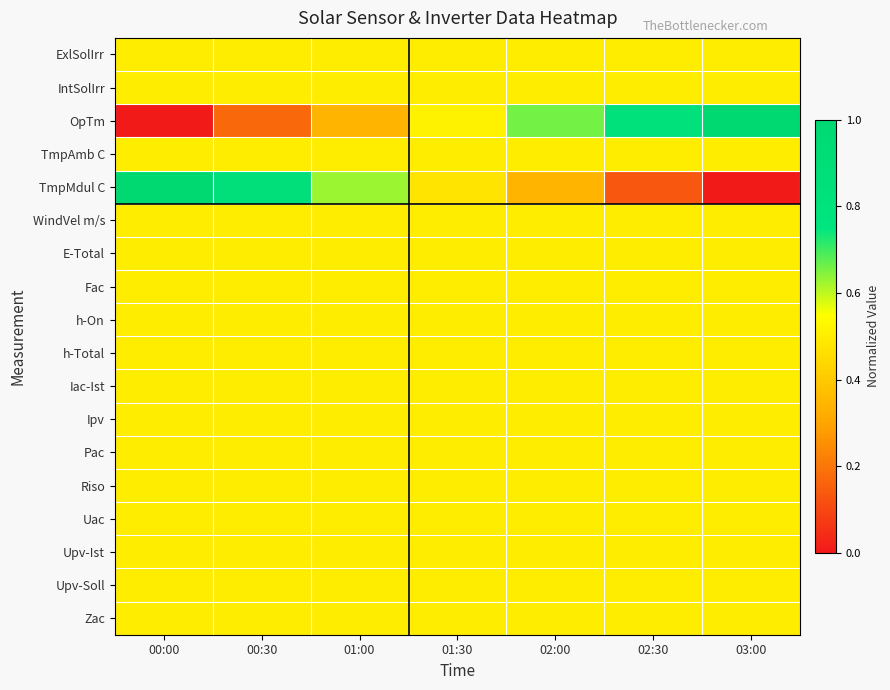

Reading right to left, what are all the values shown in this chart?

ExlSolIrr: 03:00=0.5	02:30=0.5	02:00=0.5	01:30=0.5	01:00=0.5	00:30=0.5	00:00=0.5
IntSolIrr: 03:00=0.5	02:30=0.5	02:00=0.5	01:30=0.5	01:00=0.5	00:30=0.5	00:00=0.5
OpTm: 03:00=1.0	02:30=0.8	02:00=0.7	01:30=0.5	01:00=0.3	00:30=0.2	00:00=0.0
TmpAmb C: 03:00=0.5	02:30=0.5	02:00=0.5	01:30=0.5	01:00=0.5	00:30=0.5	00:00=0.5
TmpMdul C: 03:00=0.0	02:30=0.1	02:00=0.3	01:30=0.5	01:00=0.6	00:30=0.9	00:00=1.0
WindVel m/s: 03:00=0.5	02:30=0.5	02:00=0.5	01:30=0.5	01:00=0.5	00:30=0.5	00:00=0.5
E-Total: 03:00=0.5	02:30=0.5	02:00=0.5	01:30=0.5	01:00=0.5	00:30=0.5	00:00=0.5
Fac: 03:00=0.5	02:30=0.5	02:00=0.5	01:30=0.5	01:00=0.5	00:30=0.5	00:00=0.5
h-On: 03:00=0.5	02:30=0.5	02:00=0.5	01:30=0.5	01:00=0.5	00:30=0.5	00:00=0.5
h-Total: 03:00=0.5	02:30=0.5	02:00=0.5	01:30=0.5	01:00=0.5	00:30=0.5	00:00=0.5
Iac-Ist: 03:00=0.5	02:30=0.5	02:00=0.5	01:30=0.5	01:00=0.5	00:30=0.5	00:00=0.5
Ipv: 03:00=0.5	02:30=0.5	02:00=0.5	01:30=0.5	01:00=0.5	00:30=0.5	00:00=0.5
Pac: 03:00=0.5	02:30=0.5	02:00=0.5	01:30=0.5	01:00=0.5	00:30=0.5	00:00=0.5
Riso: 03:00=0.5	02:30=0.5	02:00=0.5	01:30=0.5	01:00=0.5	00:30=0.5	00:00=0.5
Uac: 03:00=0.5	02:30=0.5	02:00=0.5	01:30=0.5	01:00=0.5	00:30=0.5	00:00=0.5
Upv-Ist: 03:00=0.5	02:30=0.5	02:00=0.5	01:30=0.5	01:00=0.5	00:30=0.5	00:00=0.5
Upv-Soll: 03:00=0.5	02:30=0.5	02:00=0.5	01:30=0.5	01:00=0.5	00:30=0.5	00:00=0.5
Zac: 03:00=0.5	02:30=0.5	02:00=0.5	01:30=0.5	01:00=0.5	00:30=0.5	00:00=0.5